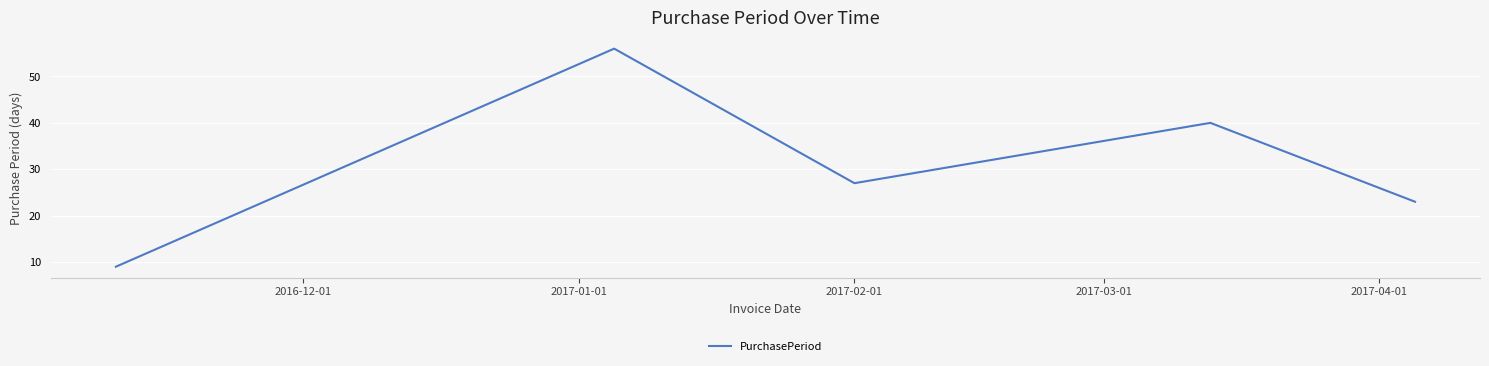

What is the difference between the second highest and second lowest values?

17